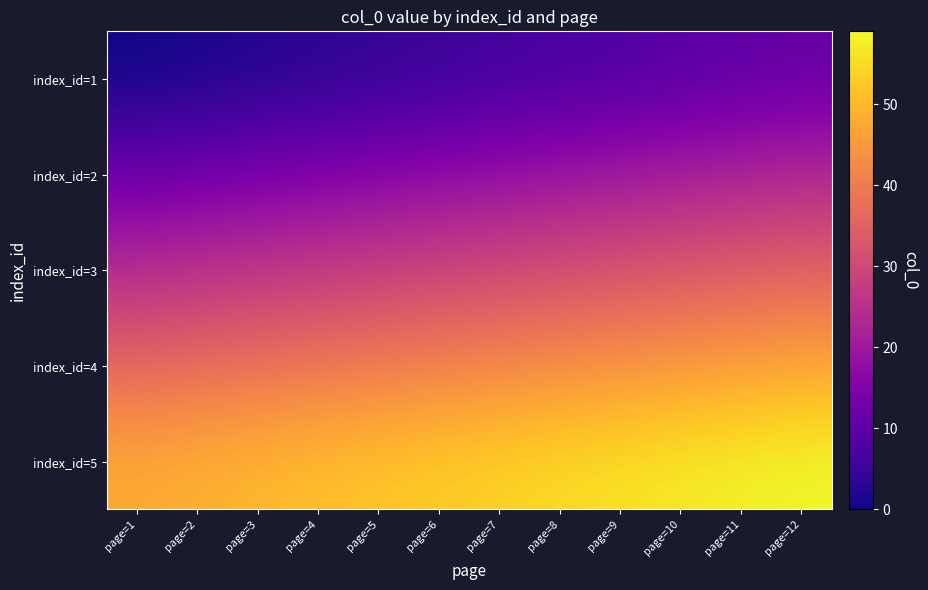

Which label corresponds to the smallest value in the chart?

page=1